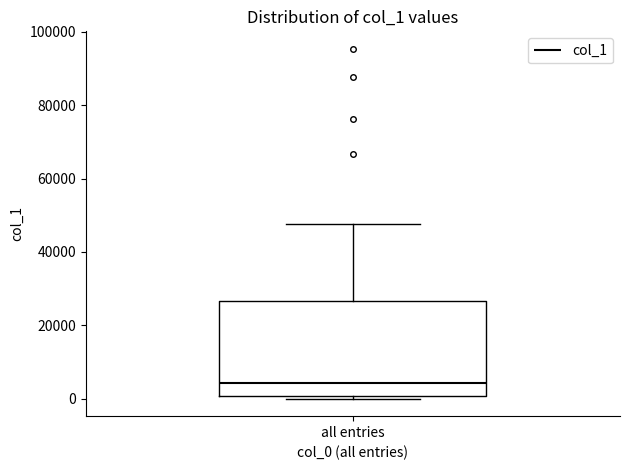

Read this box plot against the y-axis: the position of the median line, the range covered by the box, and the ends of both whiskers. The values are not printed on the chart, so give them approximately, as read against the axis.

median 4000, box 0 to 26000, whiskers 0 (just below the box's lower edge) to 48000